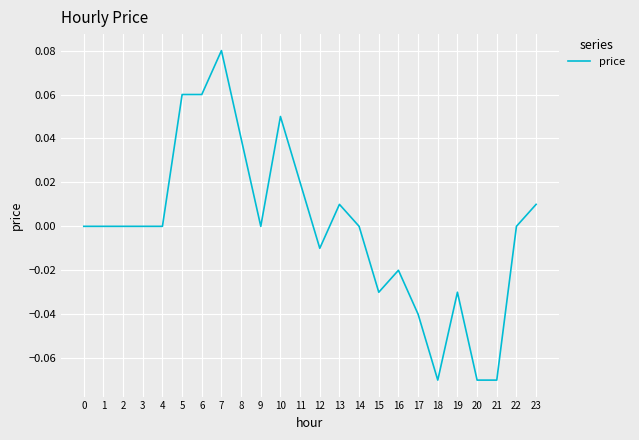

Which has a higher value, 18 or 3?

3